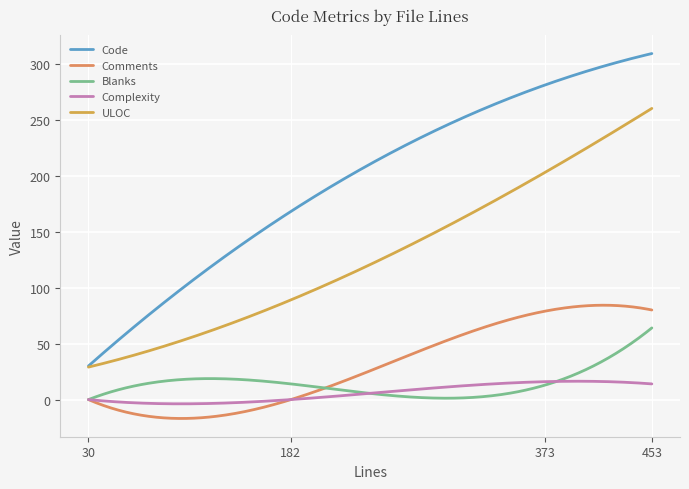

How many lines are shown in the chart?

5